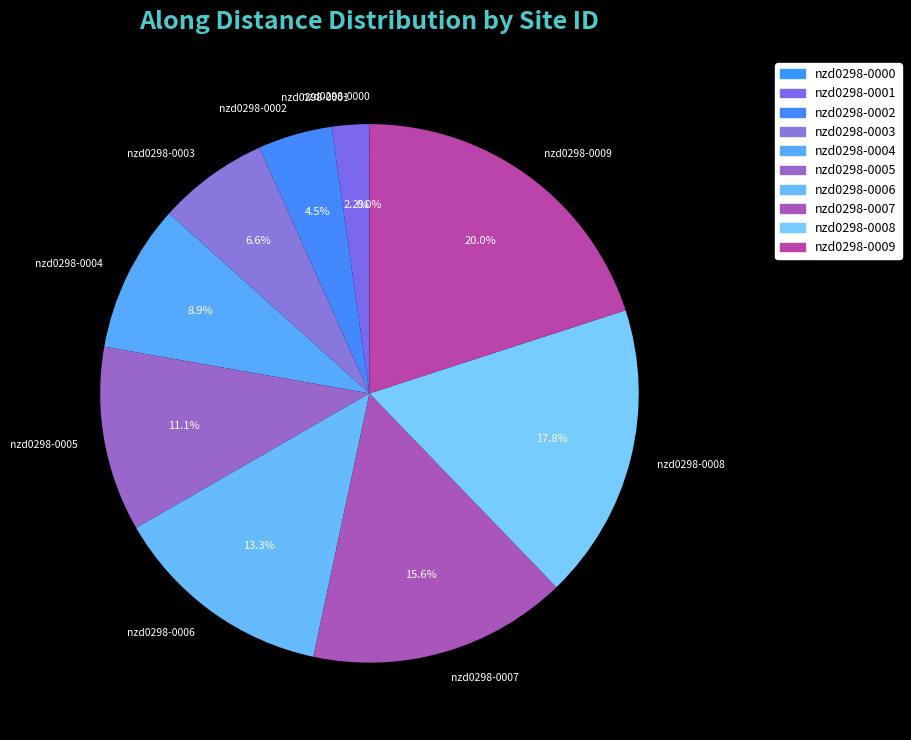

Which has a higher value, nzd0298-0001 or nzd0298-0003?

nzd0298-0003